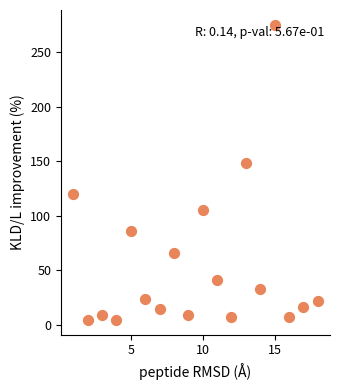

What Y value in the scatter plot is closest to 139?

147.8